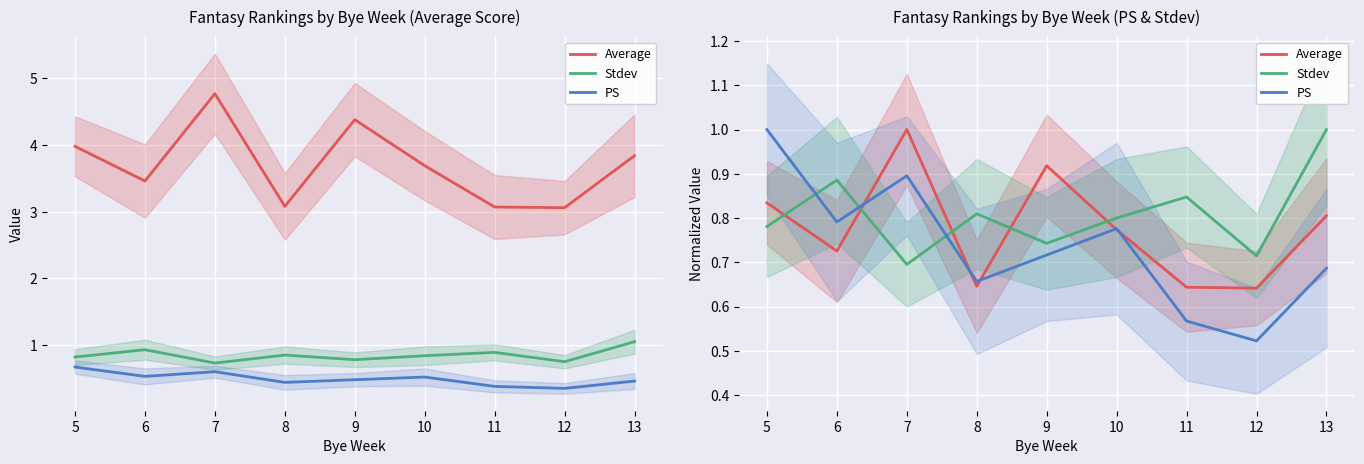

Which series ends up on top after the final intersection of Average and PS?

Average